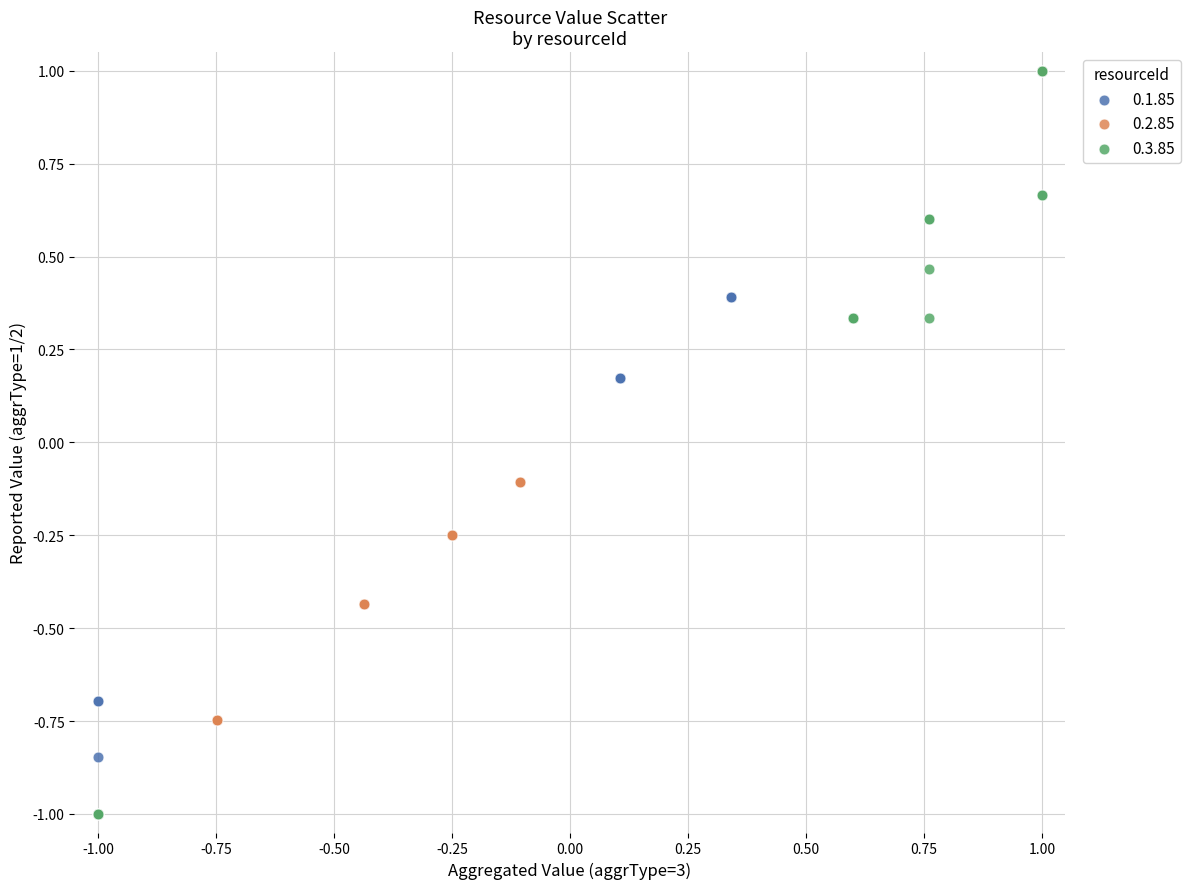

What are all the series names shown in the legend?

0.1.85, 0.2.85, 0.3.85